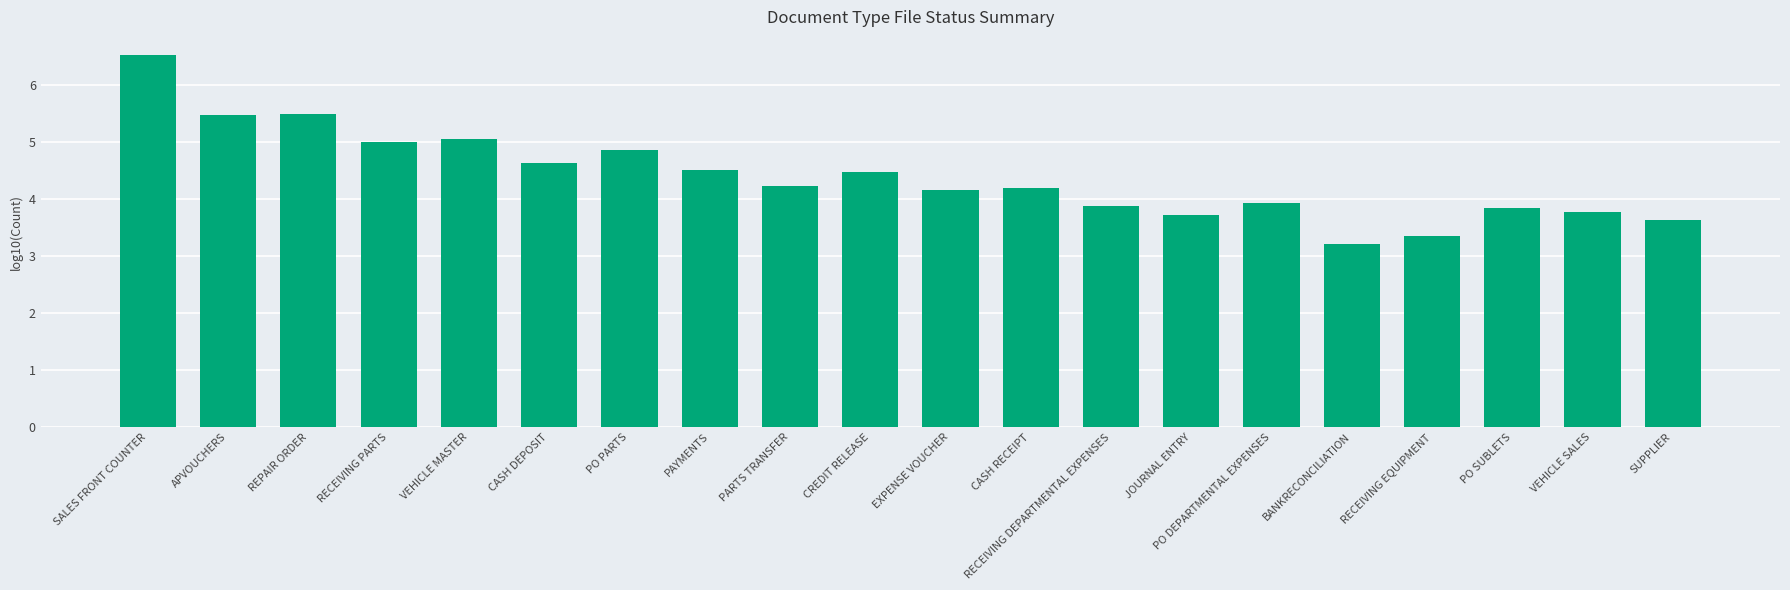

What is the greatest value displayed?

6.5